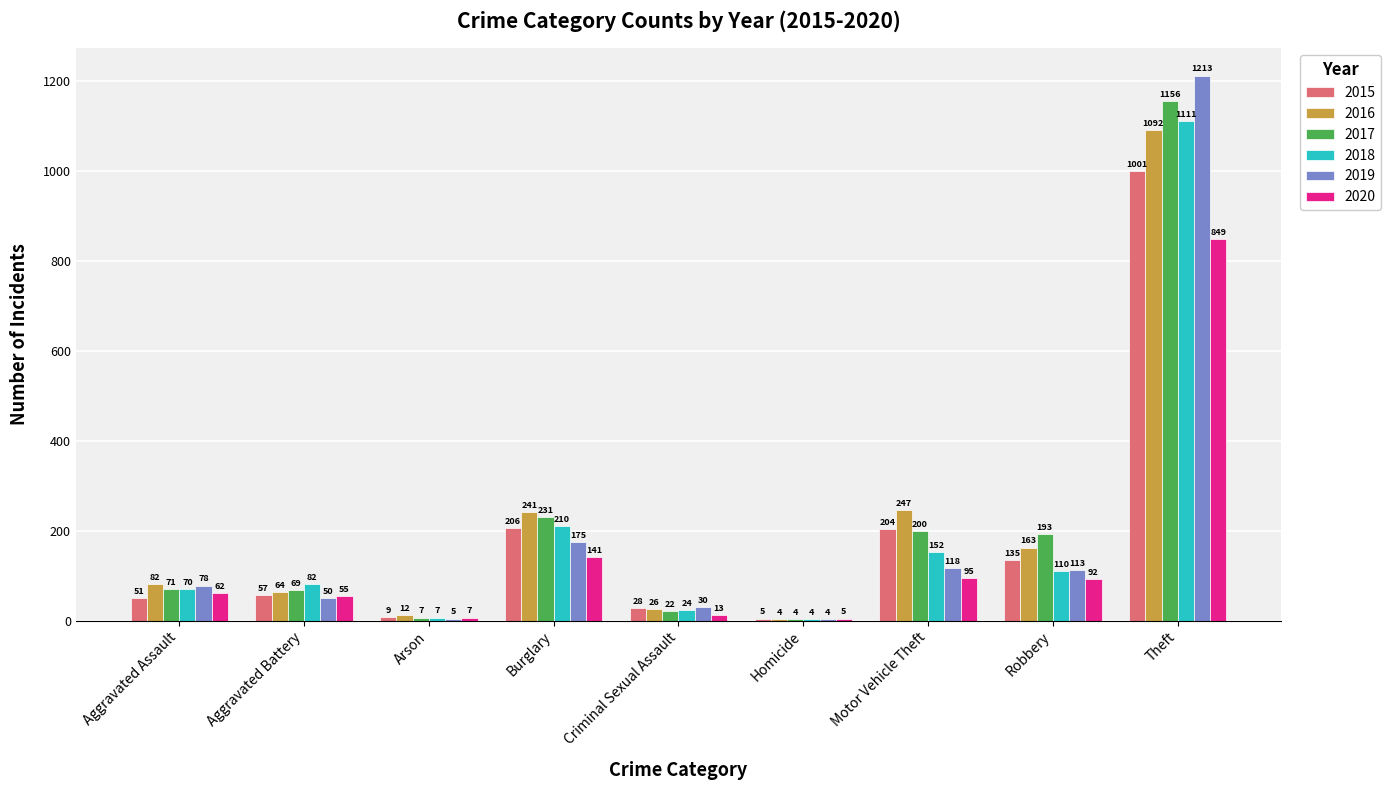

At which label does 2018 reach its peak?

Theft